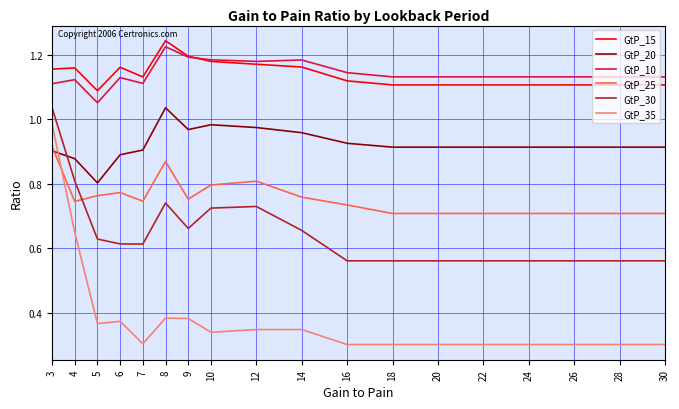

Which series has the largest range (max minus min)?

GtP_35